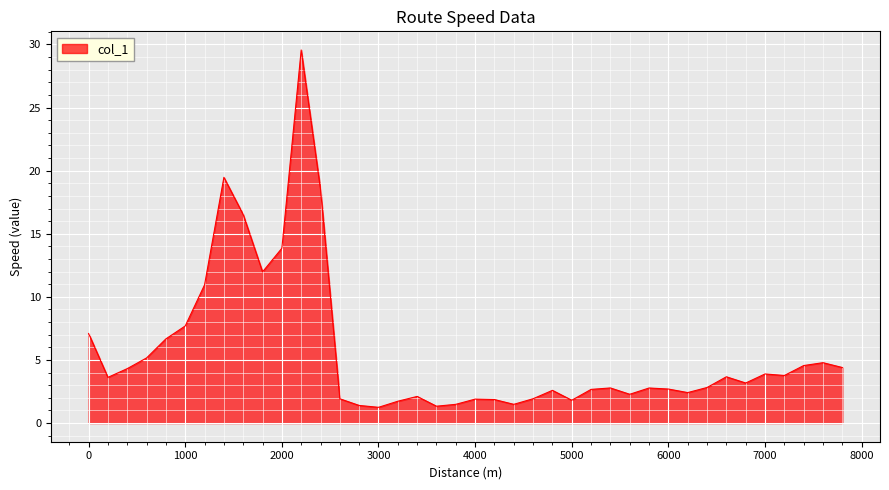

What is the maximum value shown in the chart?

29.6